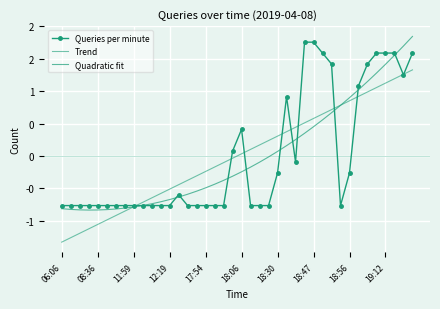

How many values in Quadratic fit are above zero?

16